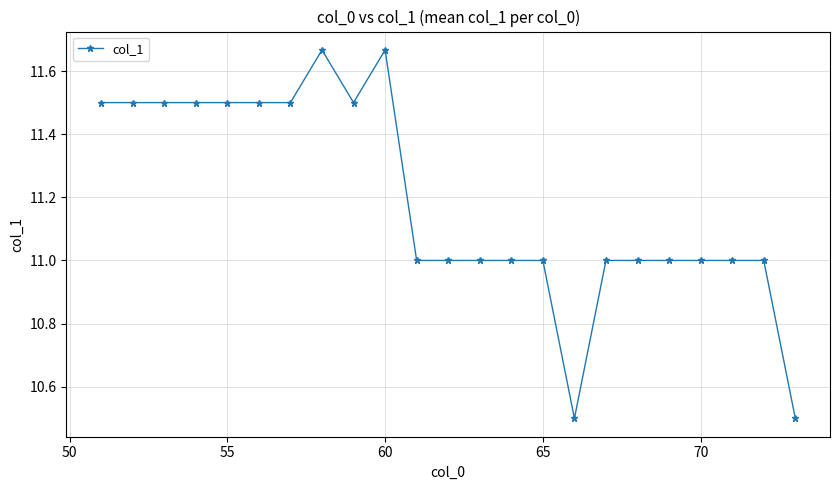

What is the value of the 3rd point from the left?

11.5